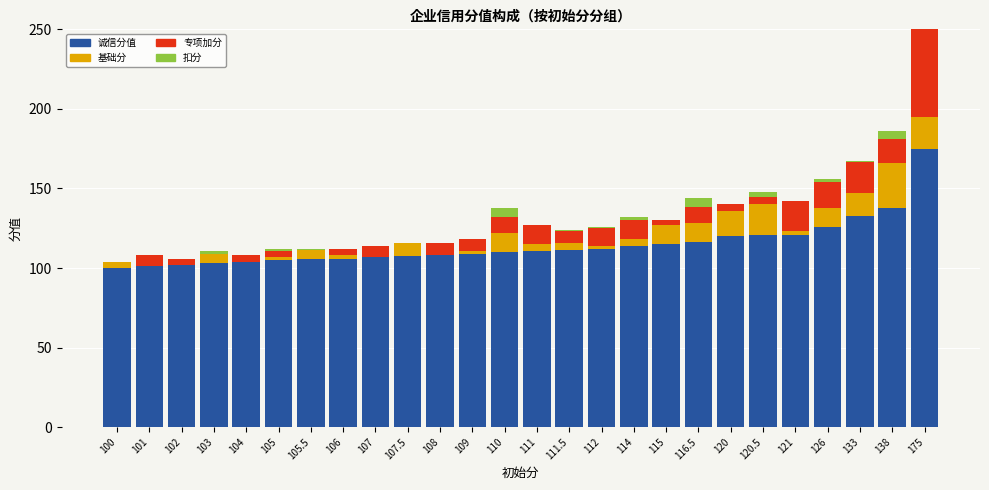

Which category has the highest value in the 诚信分值 series?

175